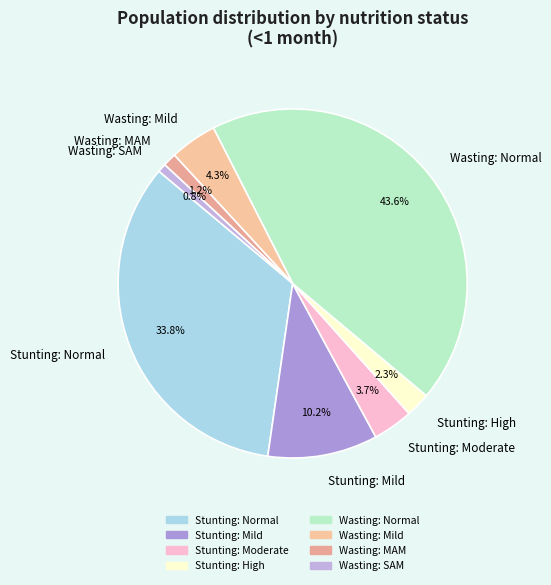

What percentage is the Wasting: Normal slice, to the nearest percent?

44%